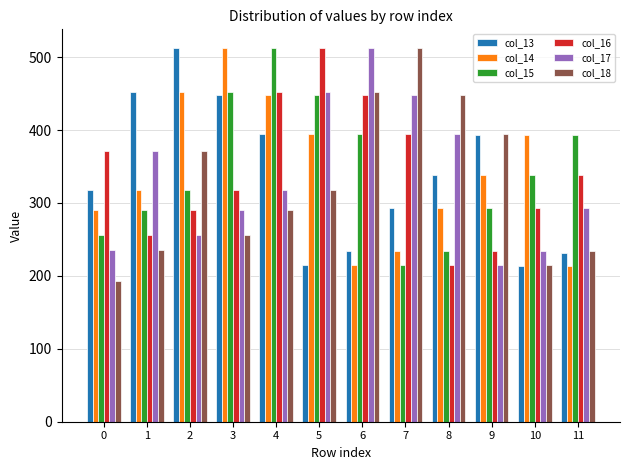

How many values in the col_14 series are below 338?

6